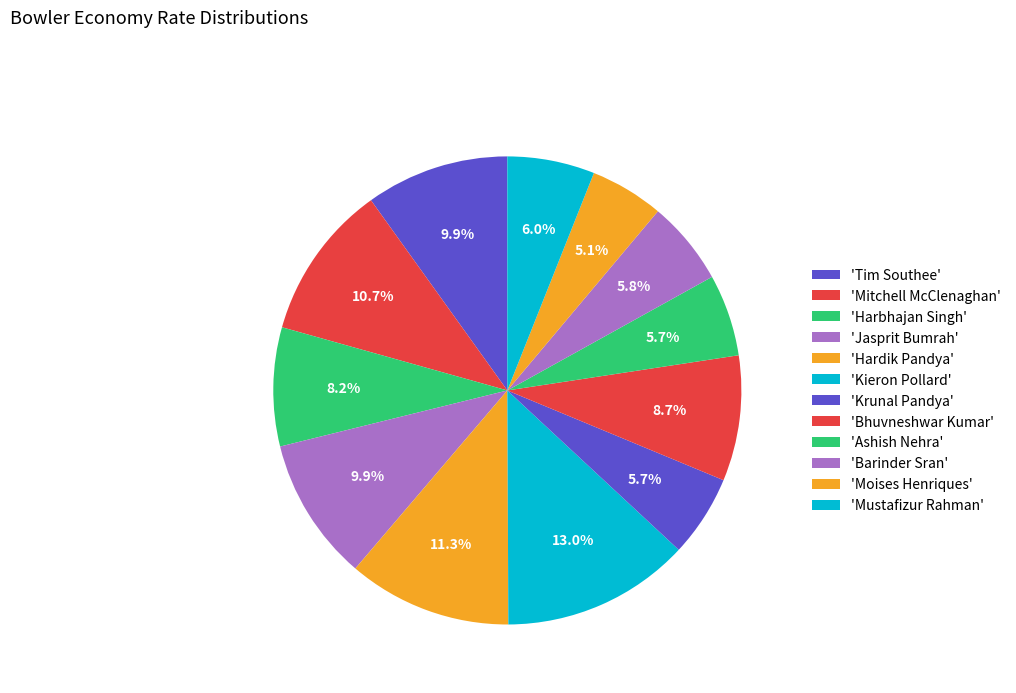

Rank the categories by value from highest to lowest.

Kieron Pollard, Hardik Pandya, Mitchell McClenaghan, Tim Southee, Jasprit Bumrah, Bhuvneshwar Kumar, Harbhajan Singh, Mustafizur Rahman, Barinder Sran, Krunal Pandya, Ashish Nehra, Moises Henriques